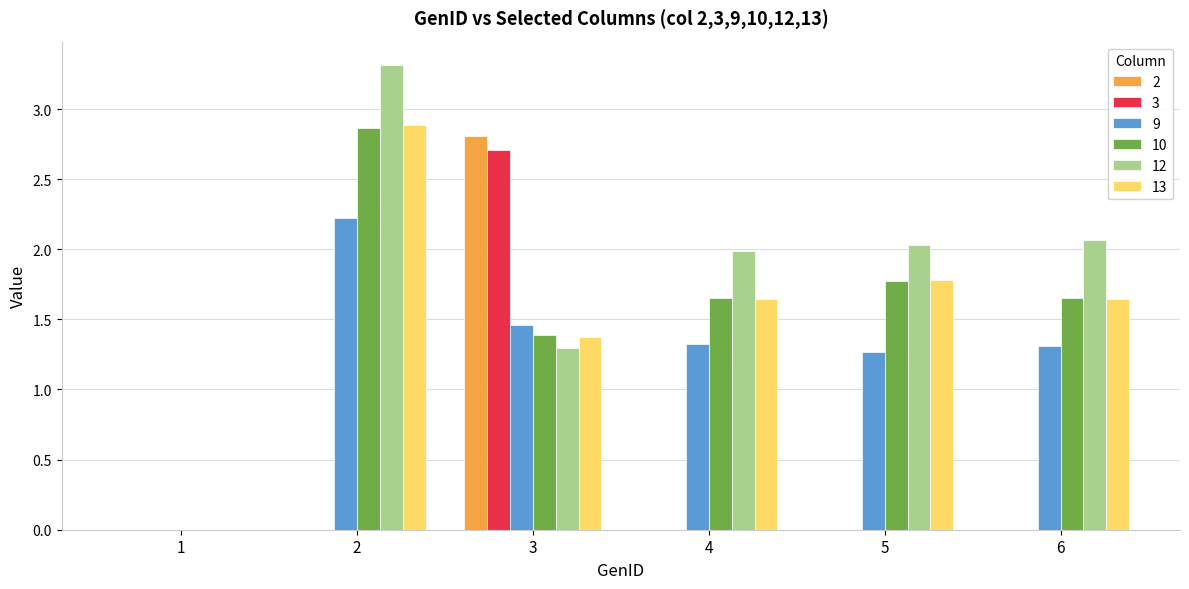

True or false: 3 has a value of 0.0 at 1.

True